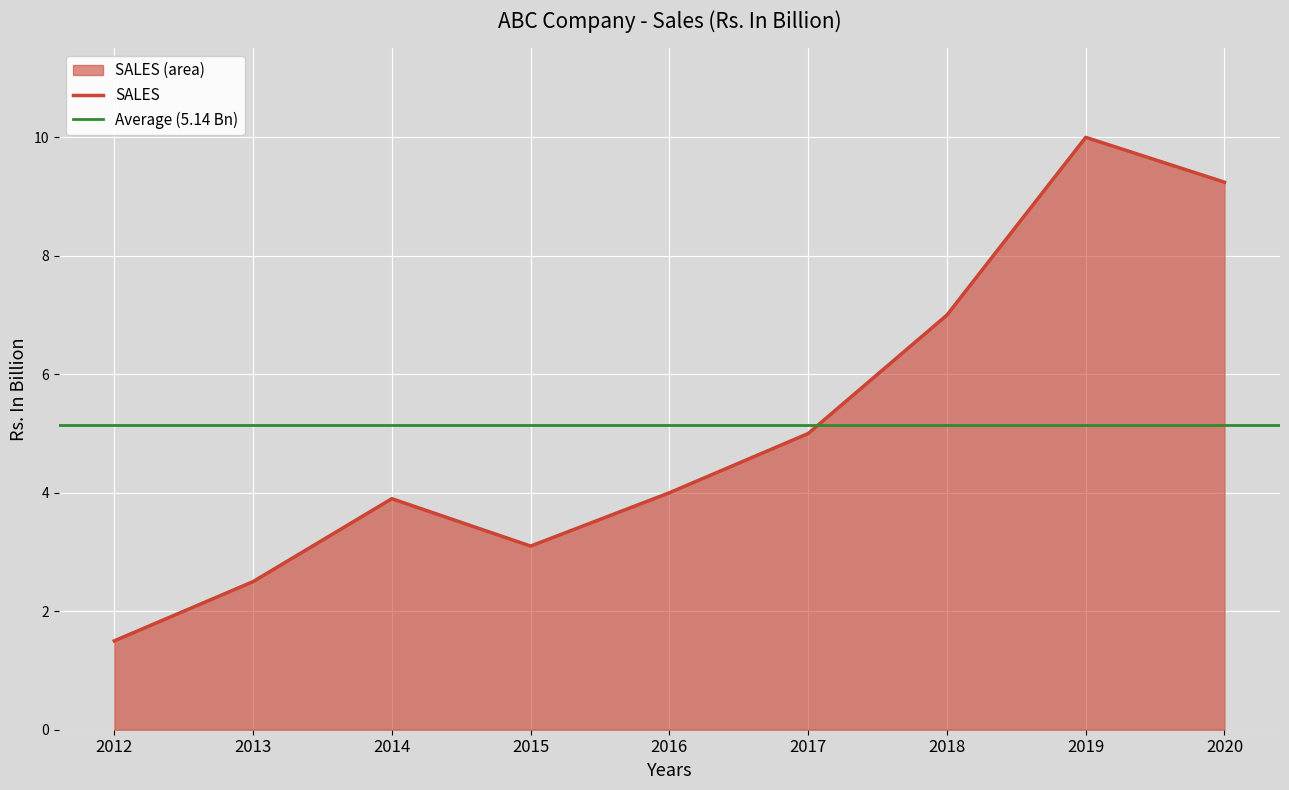

Rank the categories by value from lowest to highest.

2012, 2013, 2015, 2014, 2016, 2017, 2018, 2020, 2019